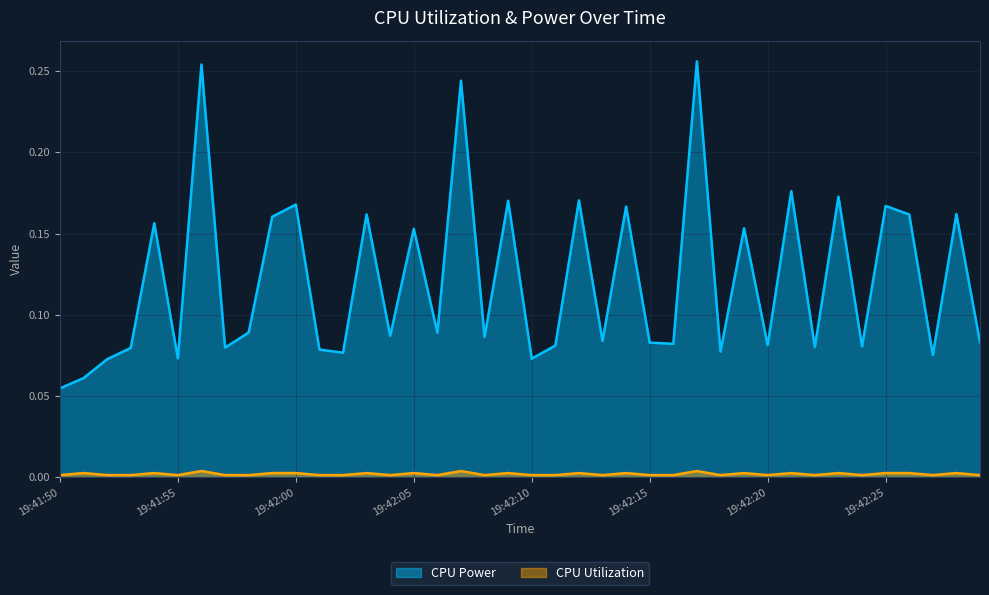

Where is the first local minimum for CPU Utilization?

2025-03-24 19:41:53